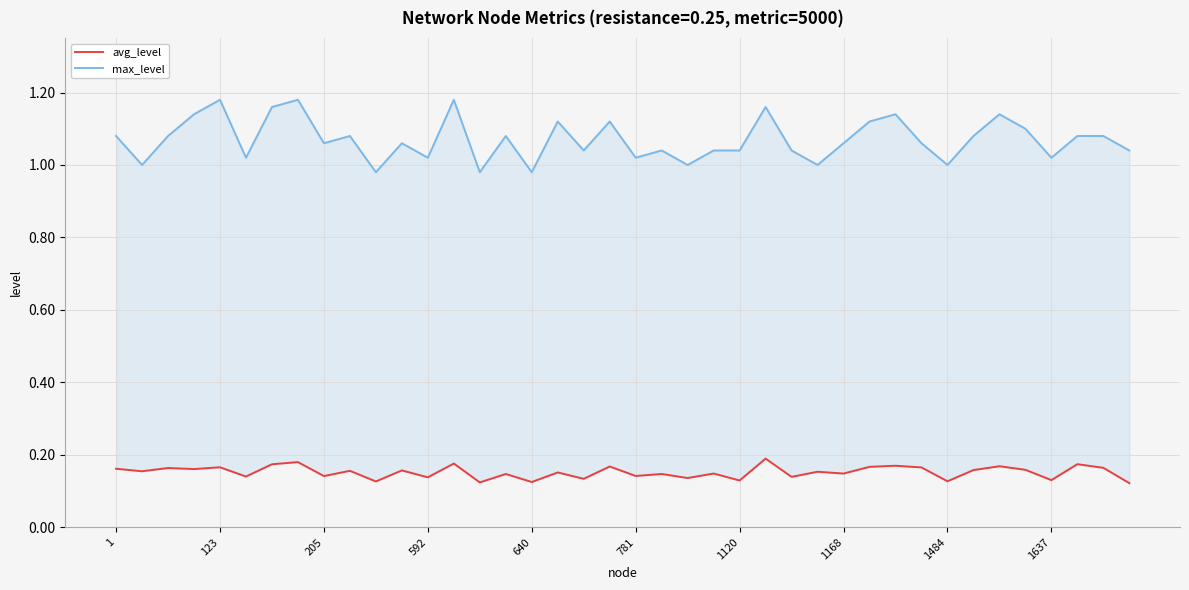

Is the value of avg_level at 18 greater than the value of max_level at 12?

No